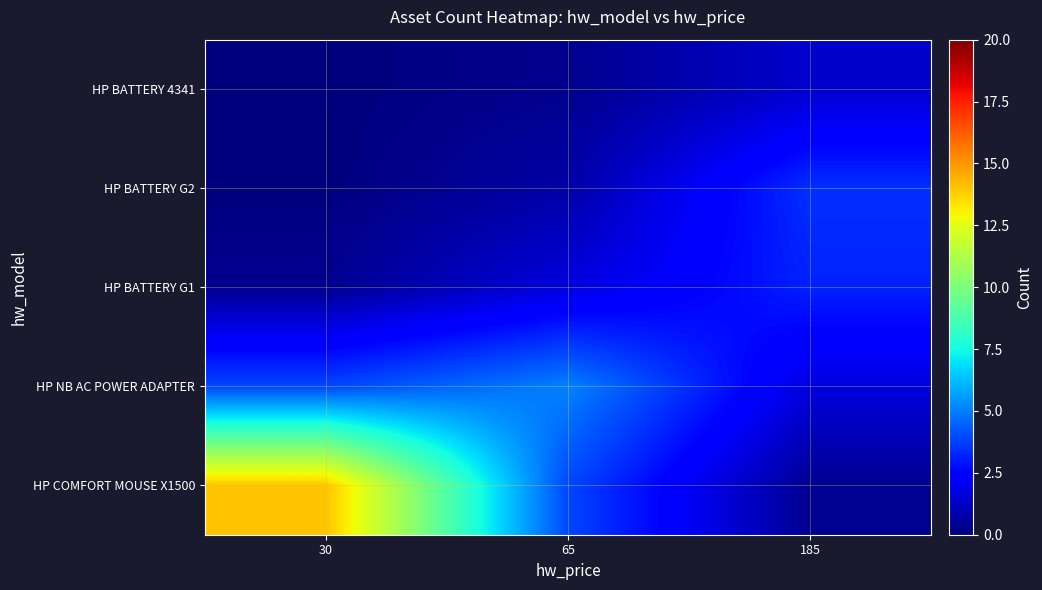

What is the greatest value displayed?

14.0